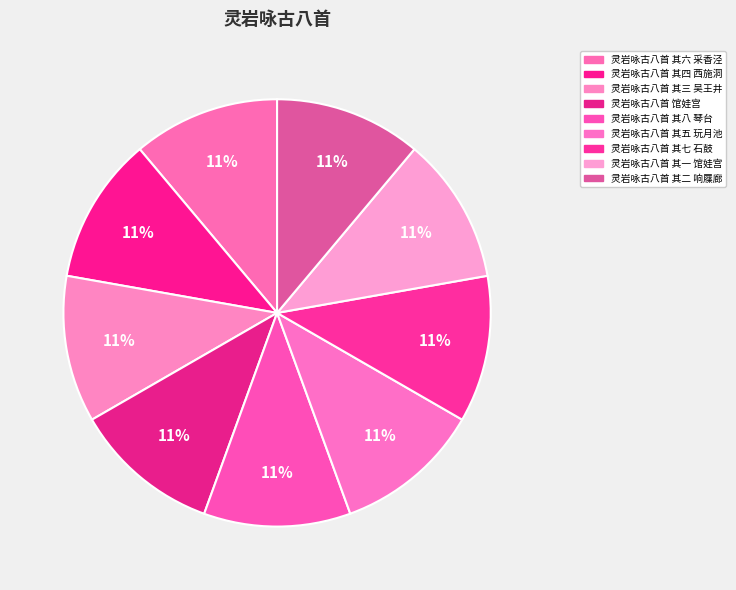

To the nearest percent, what portion does 灵岩咏古八首 其六 采香泾 represent?

11%